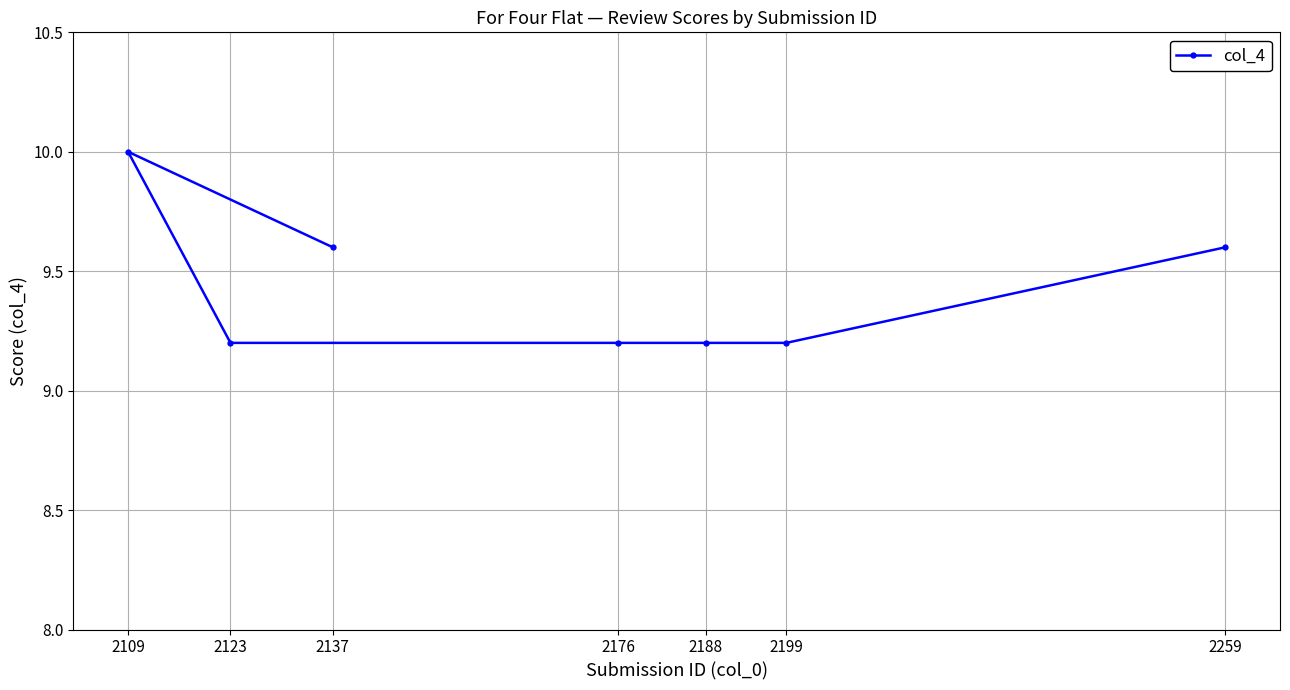

List the labels in order of value, largest first.

2109, 2137, 2259, 2123, 2176, 2188, 2199